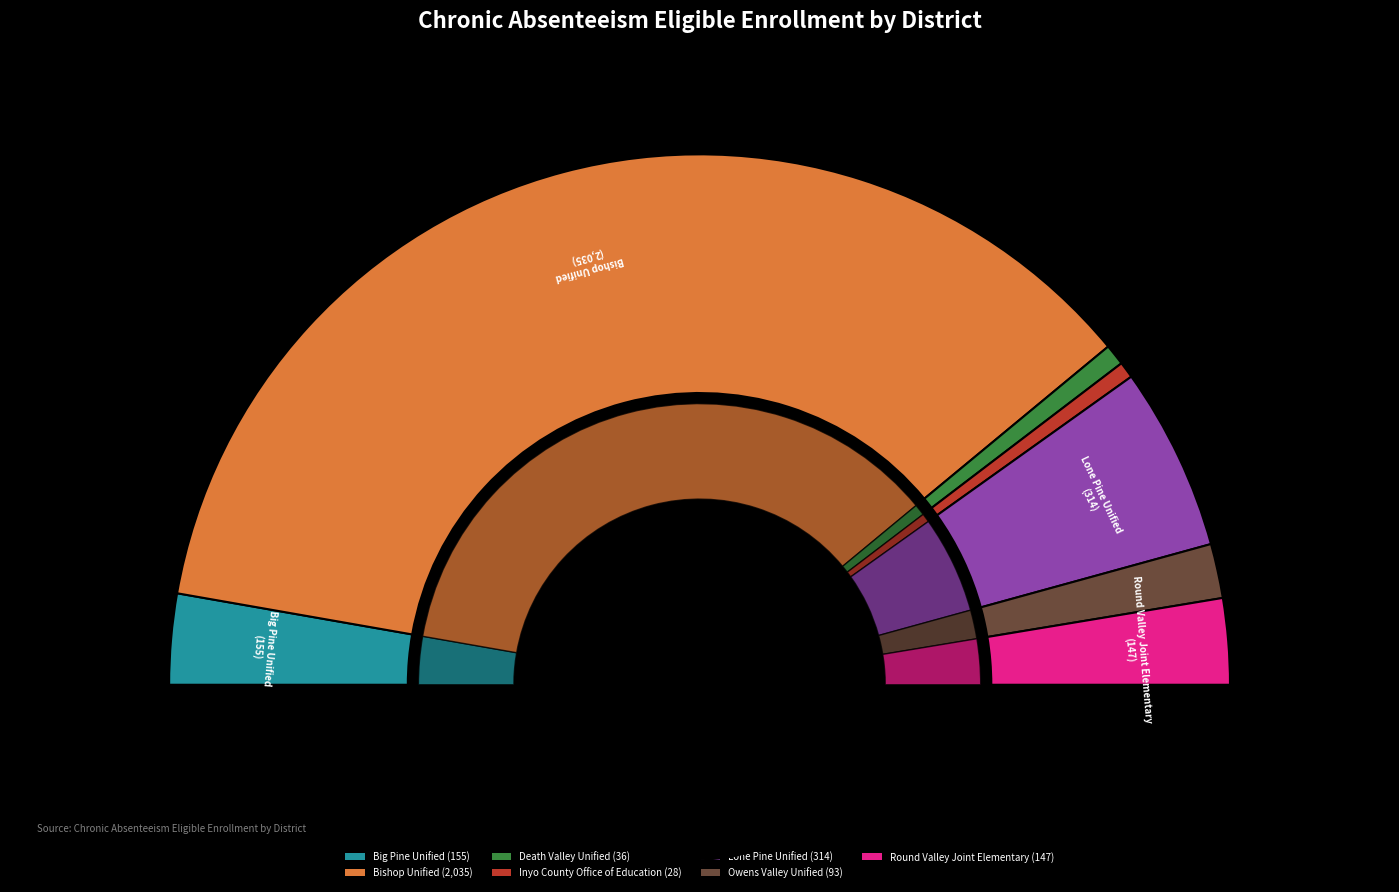

To the nearest percent, what is the difference between the largest and smallest slice percentages?

71%